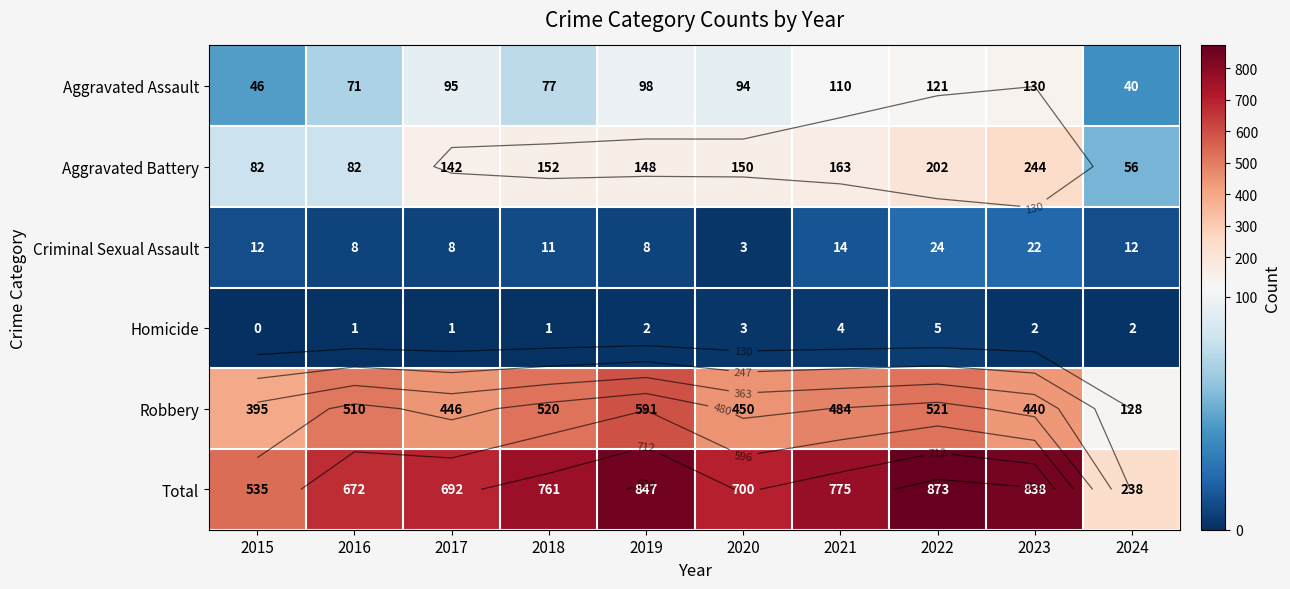

What is the highest value of the Aggravated Battery series?

244